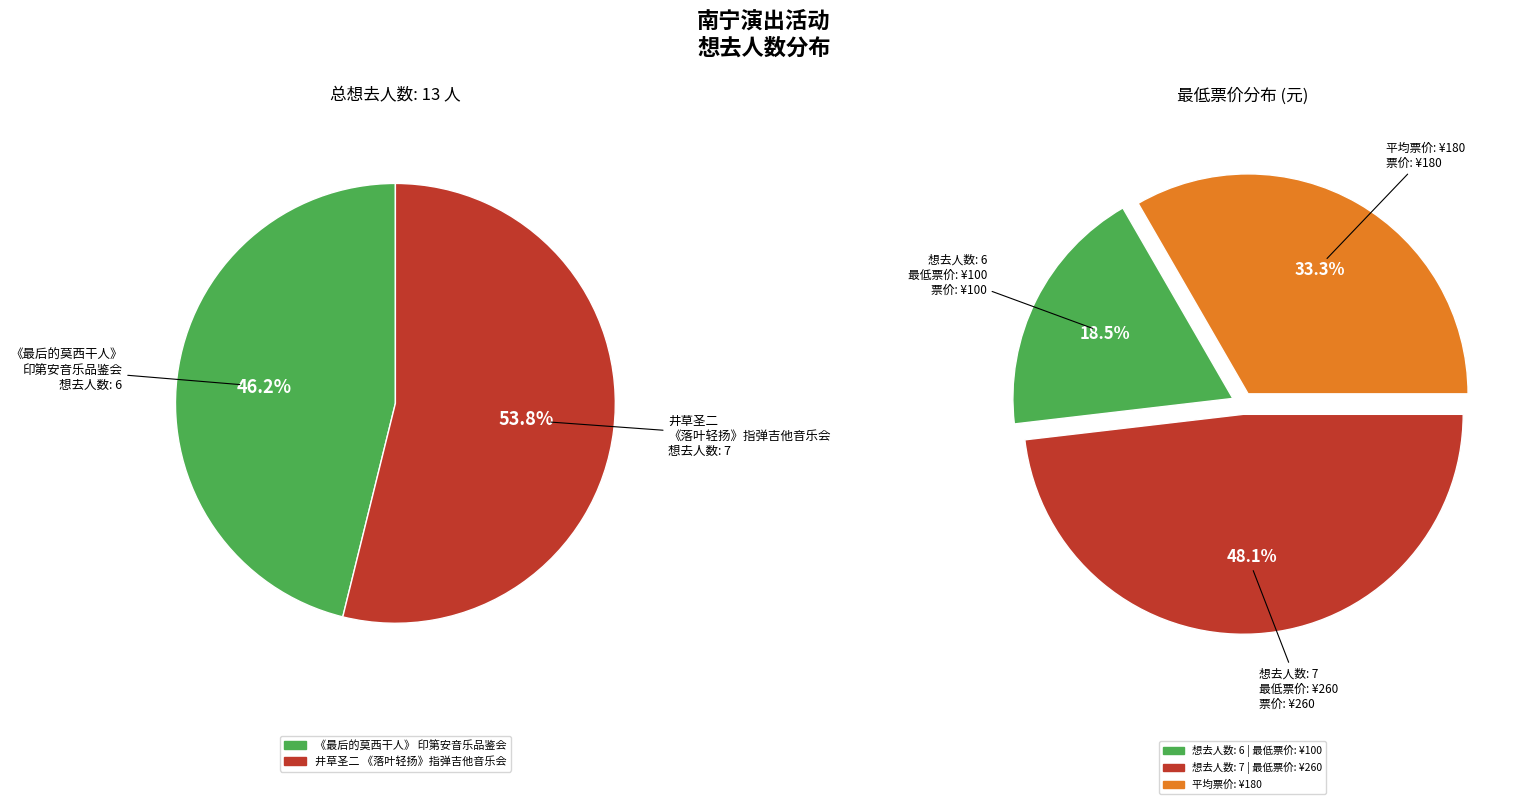

Is it true that 南宁·井草圣二 2024《落叶轻扬》指弹吉他音乐会 is 54% of the pie?

True